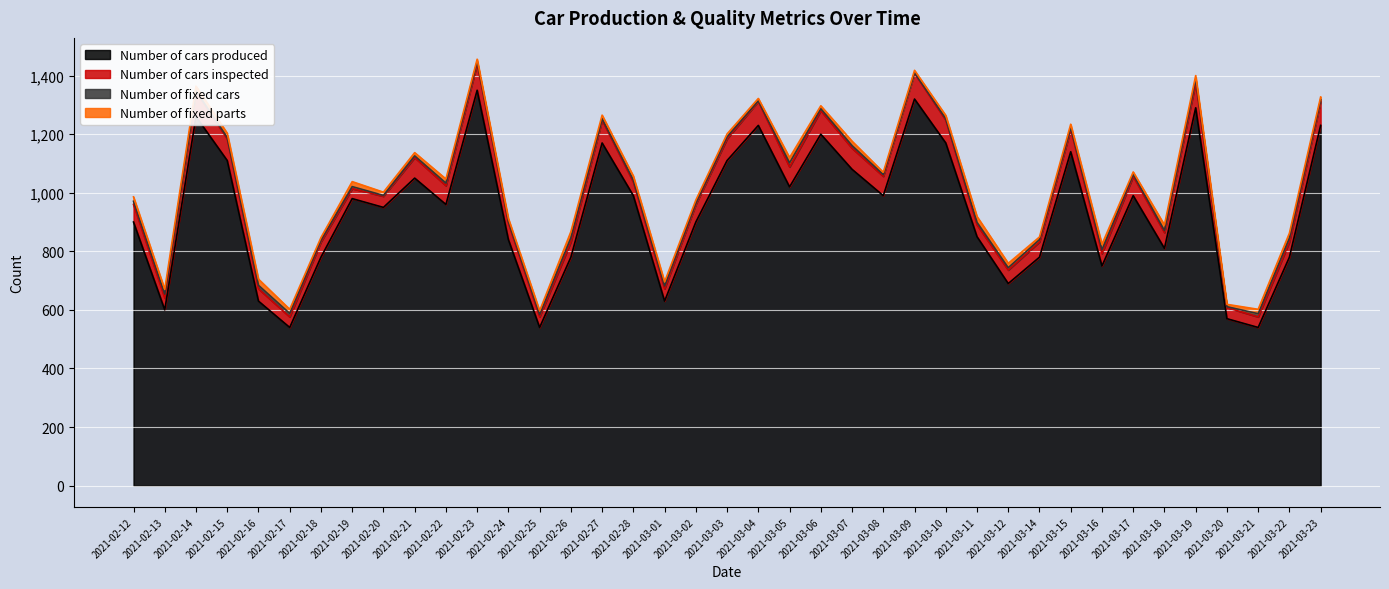

At 2021-03-02, list the series in order from largest to smallest.

Number of cars produced, Number of cars inspected, Number of fixed parts, Number of fixed cars